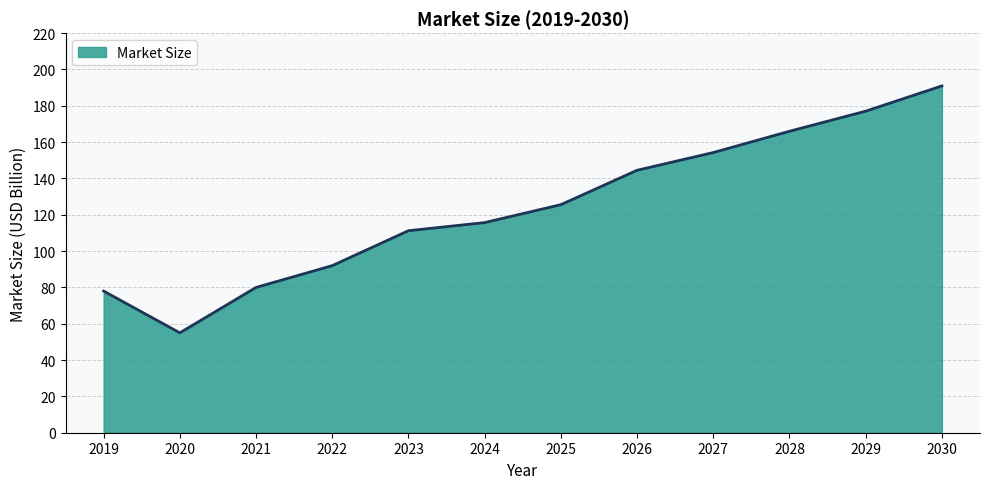

How many lines are shown in the chart?

1